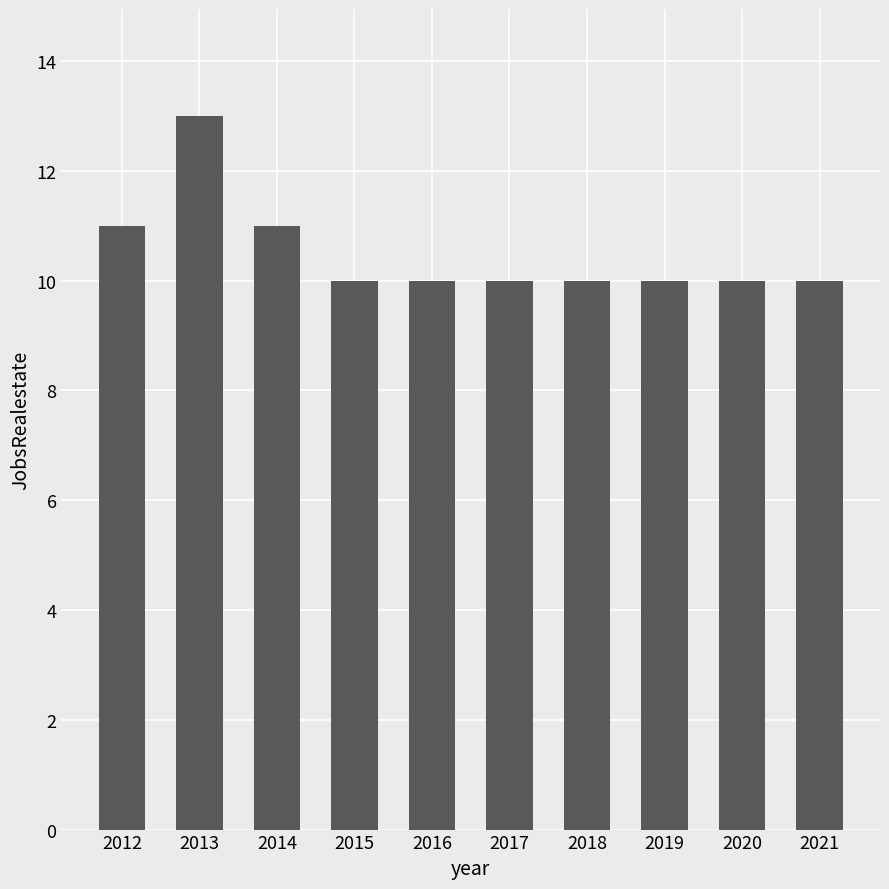

At which category does the chart reach its peak across all series?

2013